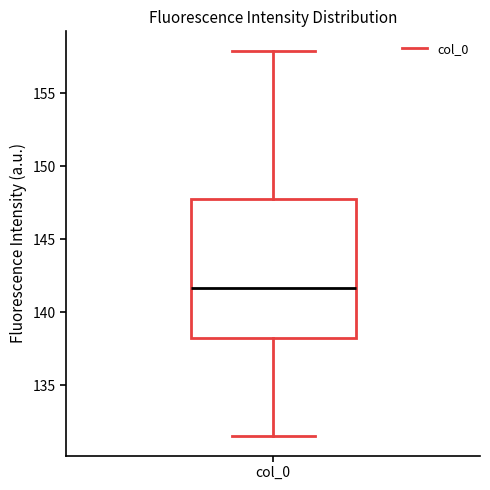

Transcribe this box plot: give where the median line is, the range the box spans, and where the two whiskers end, as read against the y-axis. The values are not printed on the chart, so give them approximately, as read against the axis.

median 141.5, box 138.0 to 148.0, whiskers 131.5 to 158.0